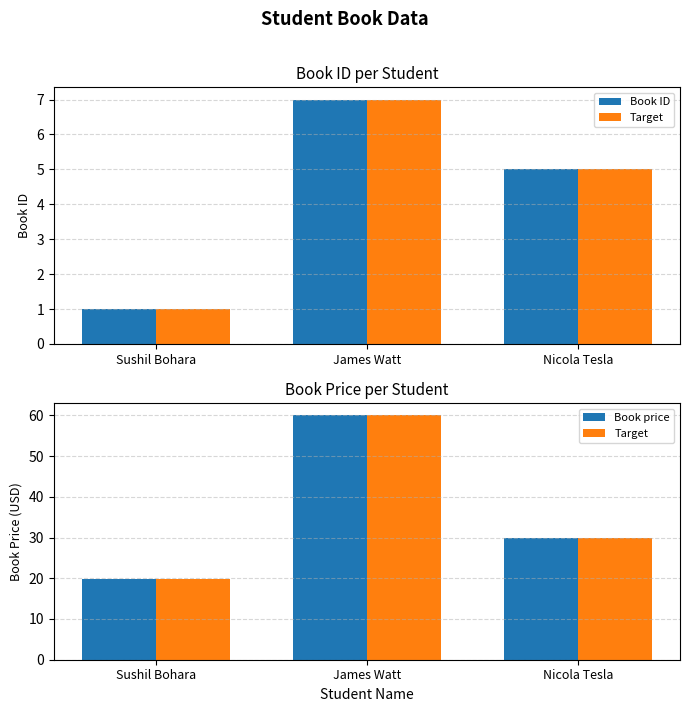

Count the number of data series in this chart.

3